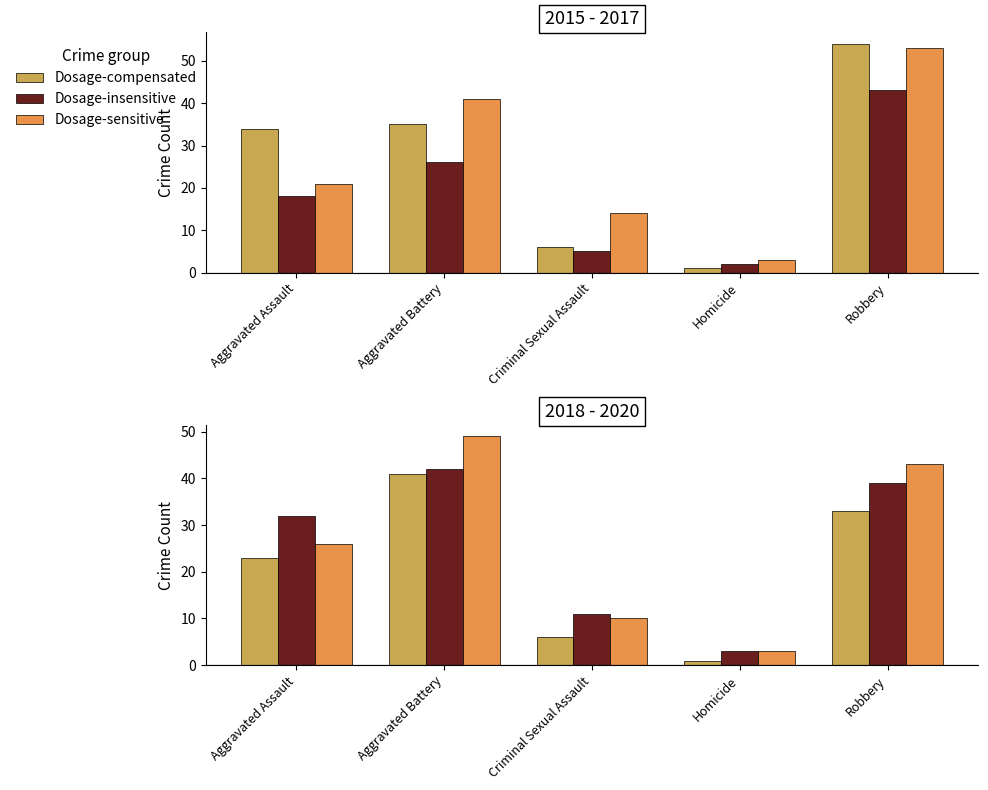

What value does the 2018 series have at Criminal Sexual Assault, to the nearest 10?

10